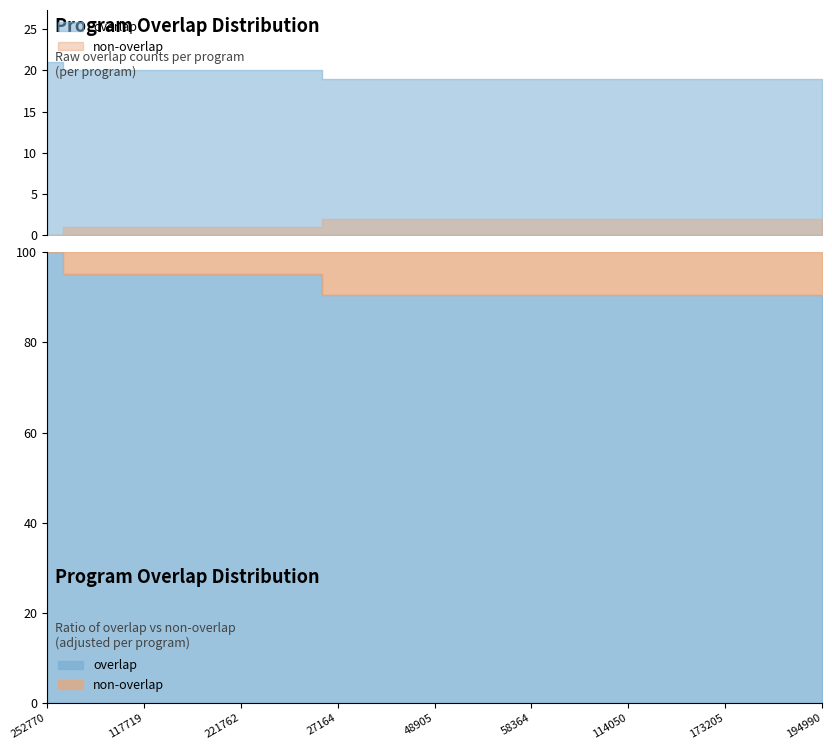

Does the chart have visible grid lines?

No